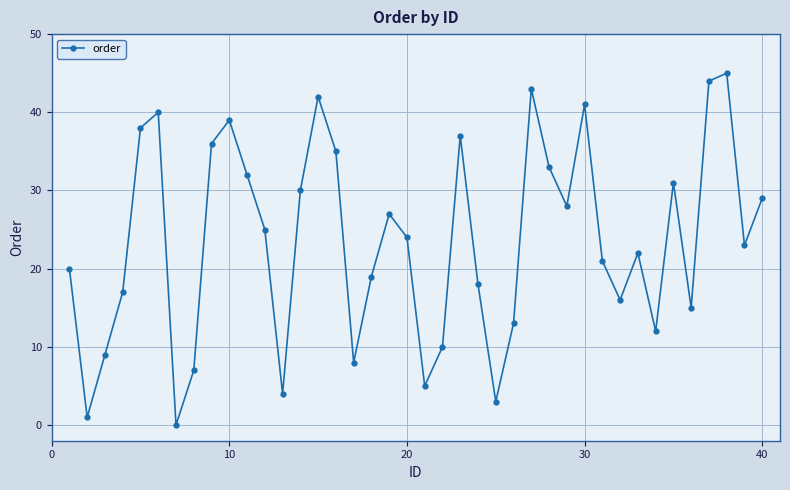

What is the greatest value displayed?

45